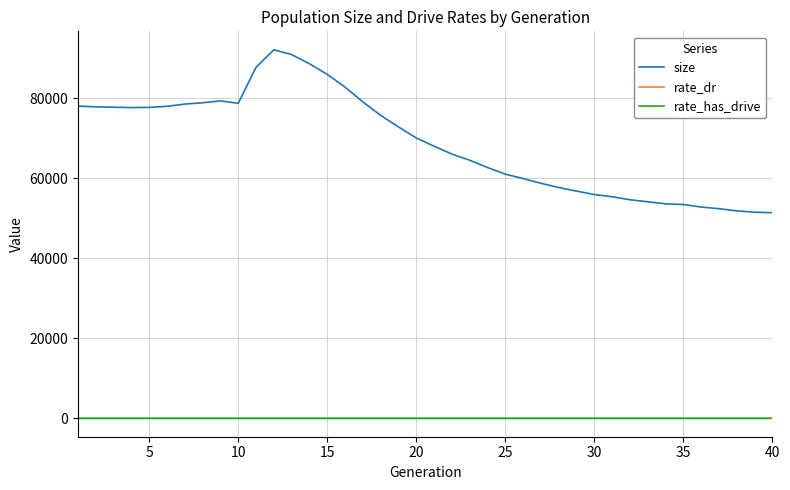

What is the difference between the second highest and minimum values in the size series?

39519.0